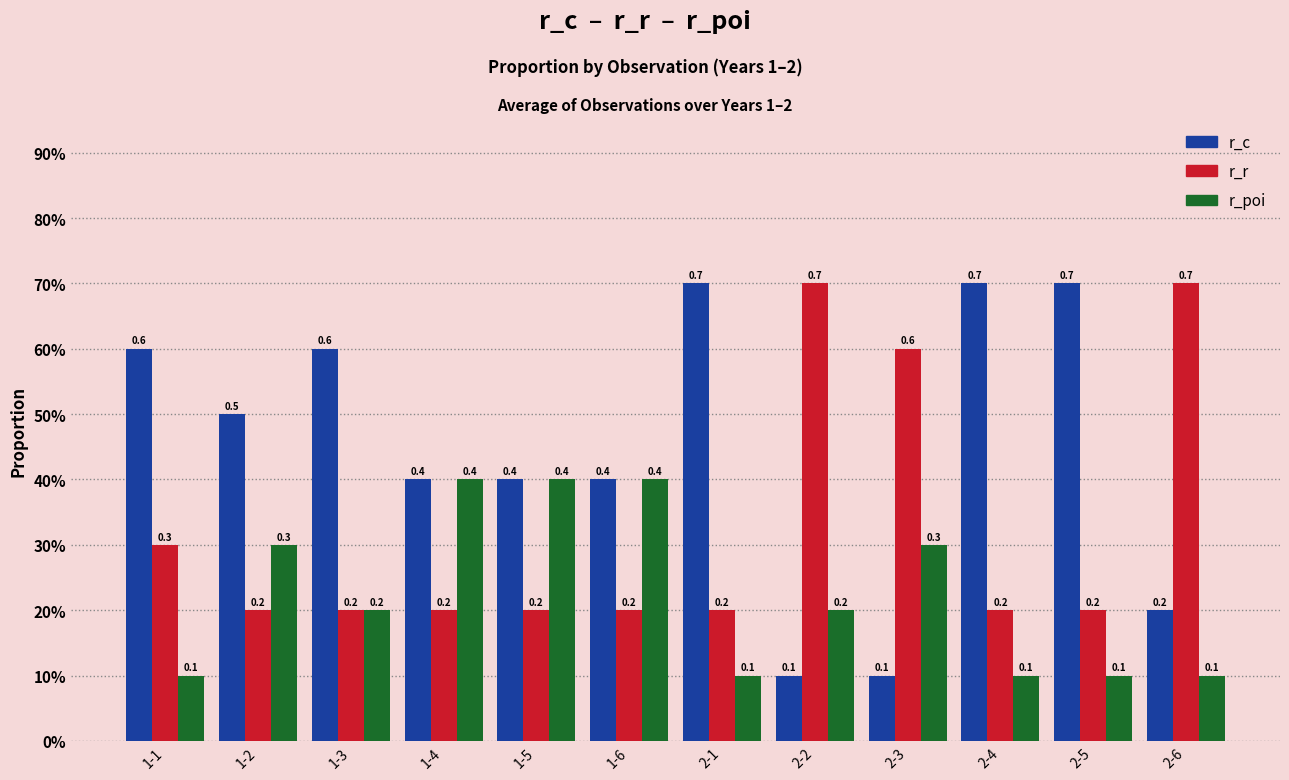

Are the bars grouped side by side (vs. stacked)?

Yes